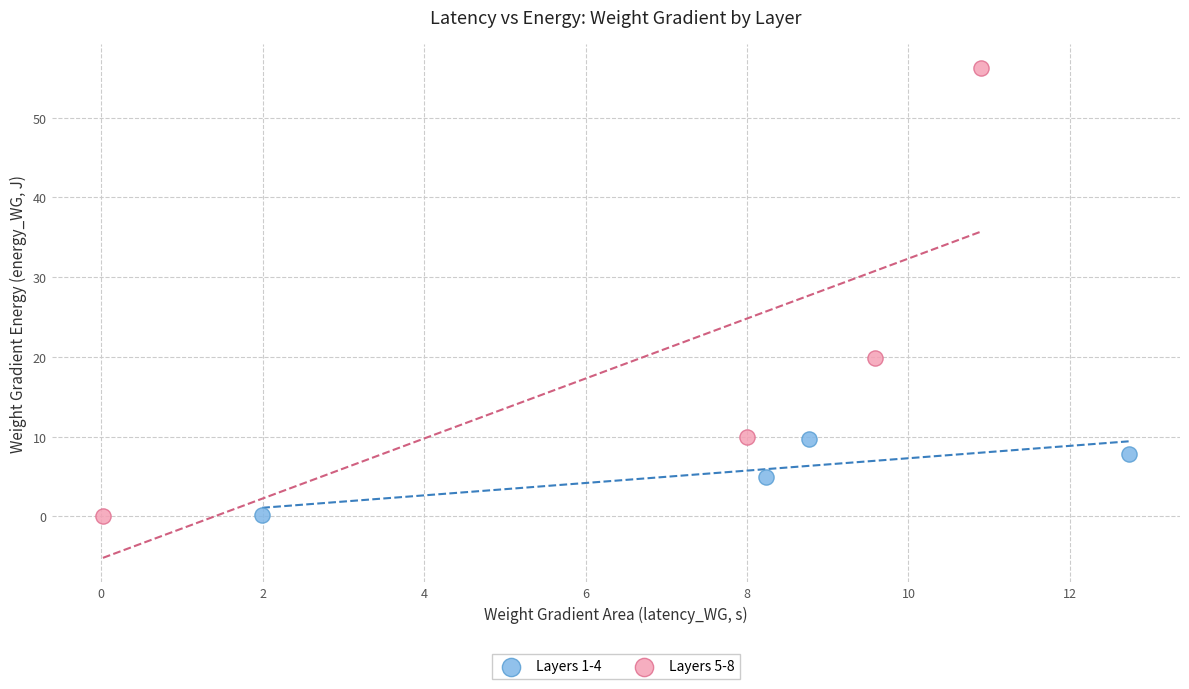

Which series has the largest Y range (max minus min)?

Layers 5-8